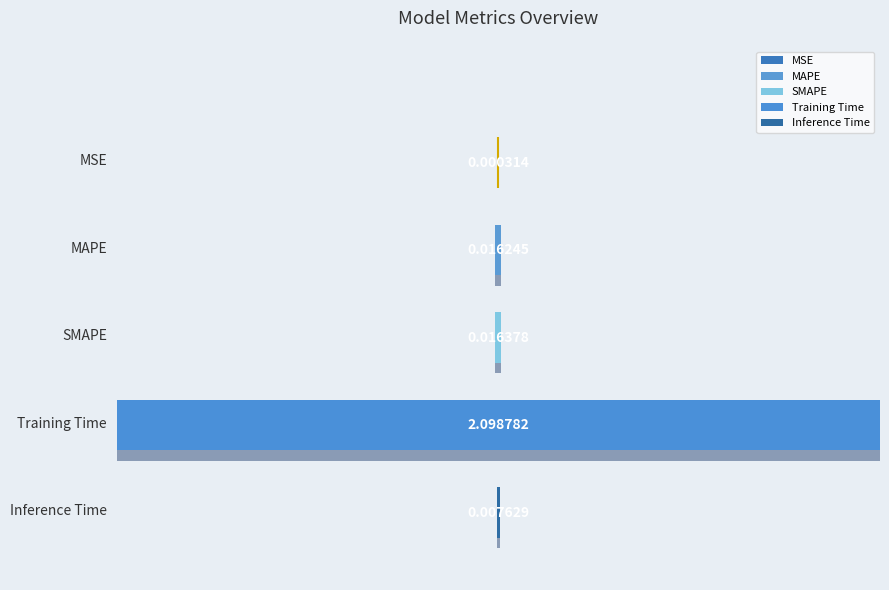

The value at Training Time is 2.8. True or false?

False